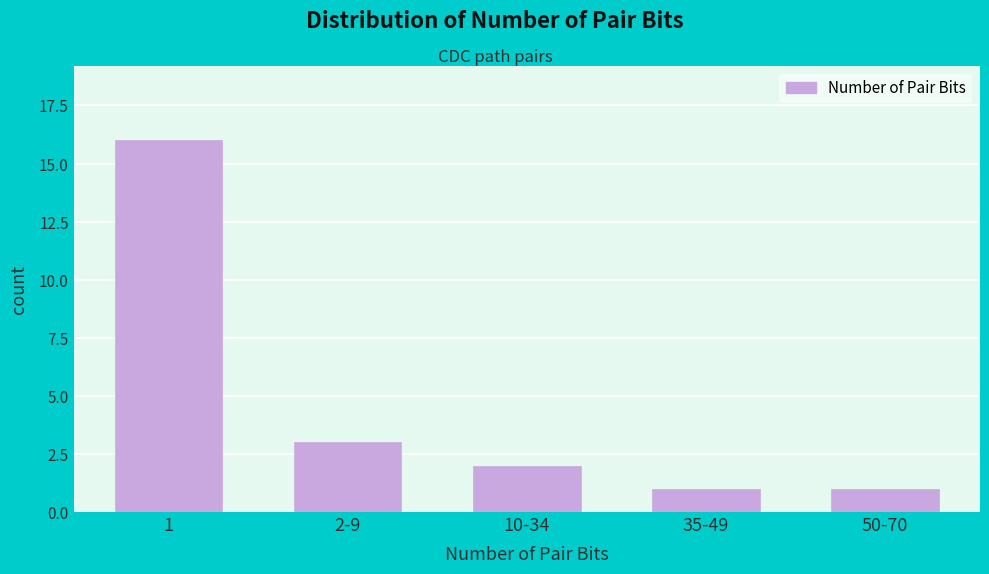

Reading right to left, extract all data points from this chart.

50-70=1	35-49=1	10-34=2	2-9=3	1=16